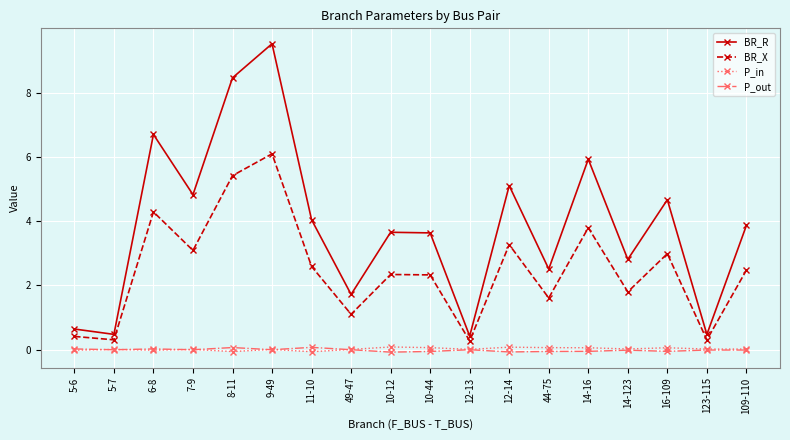

What is the smallest value displayed?

-0.1